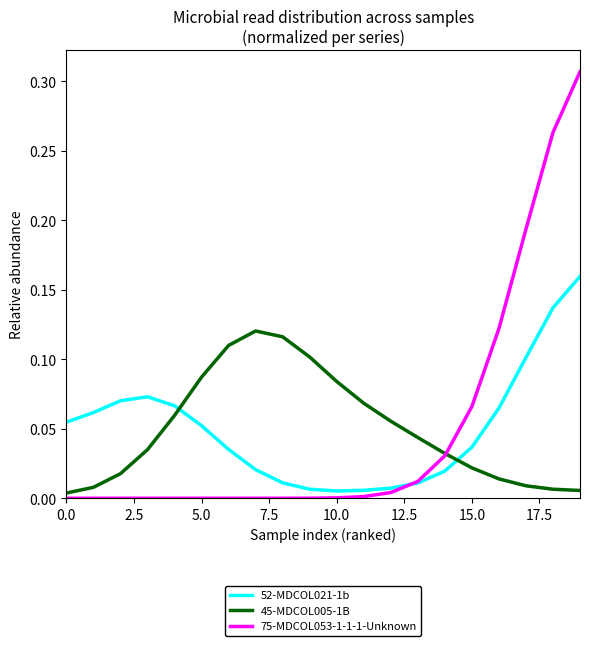

After their last crossing, which series has the higher values: 52-MDCOL021-1b or 45-MDCOL005-1B?

52-MDCOL021-1b